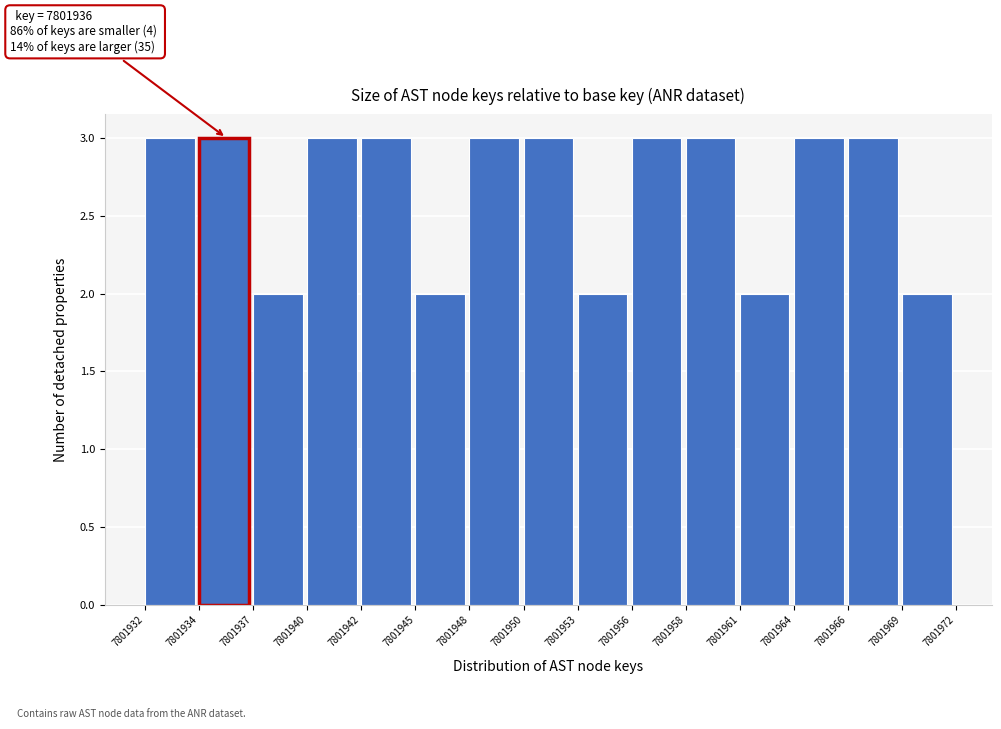

Reading left to right, transcribe all the data shown in this chart.

7801932=3	7801934=3	7801937=2	7801940=3	7801942=3	7801945=2	7801948=3	7801950=3	7801953=2	7801956=3	7801958=3	7801961=2	7801964=3	7801966=3	7801969=2